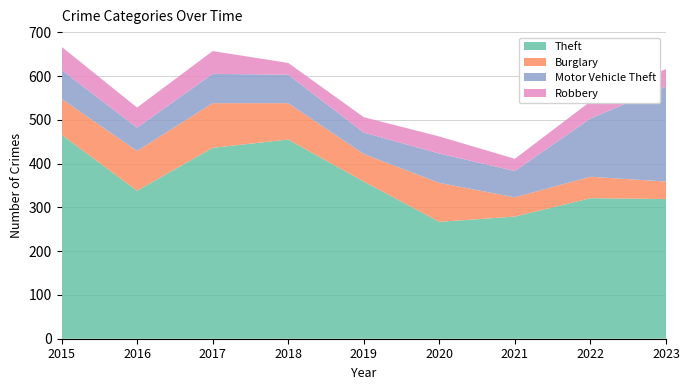

Reading left to right, what are all the values shown in this chart?

Theft: 466	338	436	455	359	267	279	321	319
Burglary: 82	91	102	83	63	89	44	49	40
Motor Vehicle Theft: 66	53	67	65	49	67	60	133	217
Robbery: 53	46	52	27	35	39	28	39	40